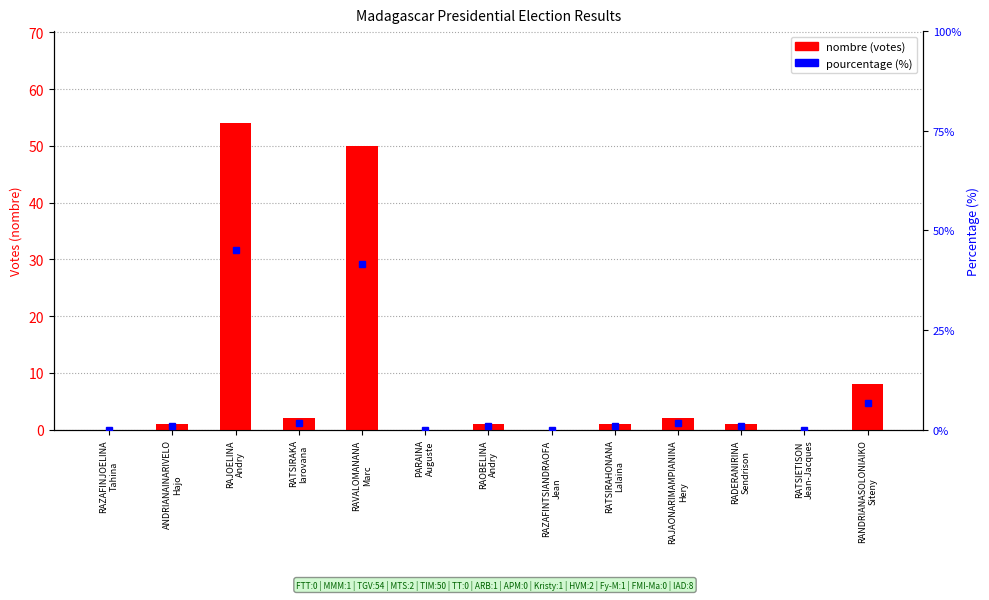

Reading left to right, what are all the values shown in this chart?

0	1	54	2	50	0	1	0	1	2	1	0	8